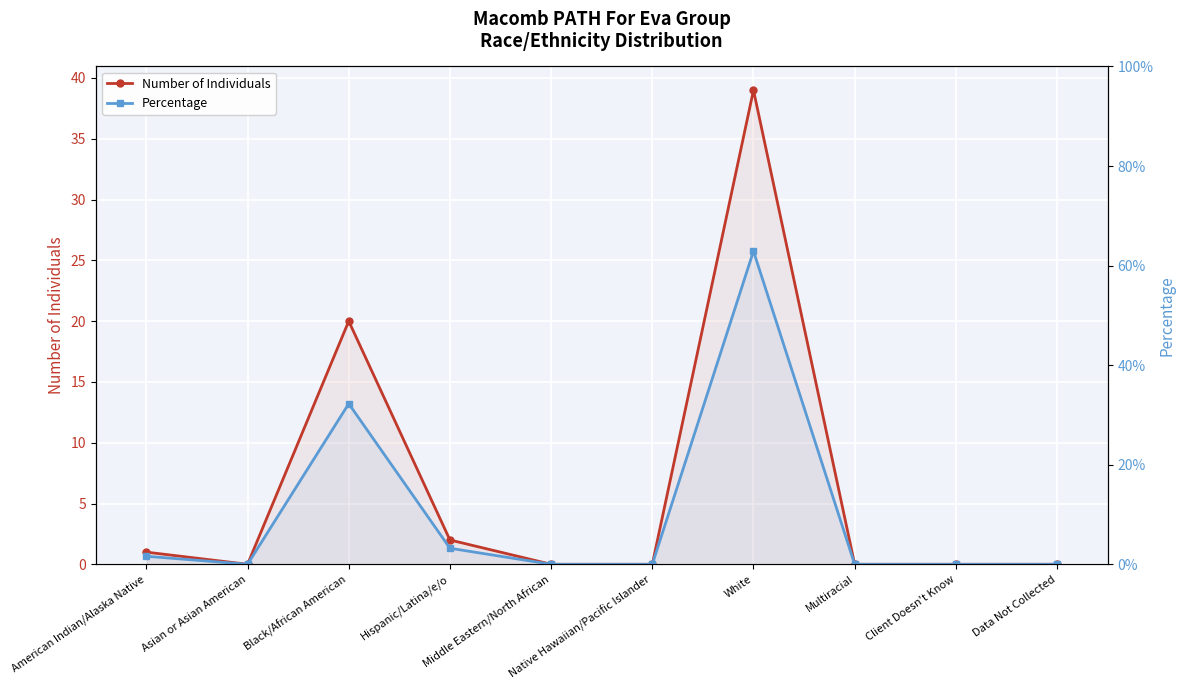

List the series in order of their peak value, lowest first.

Percentage, Number of Individuals